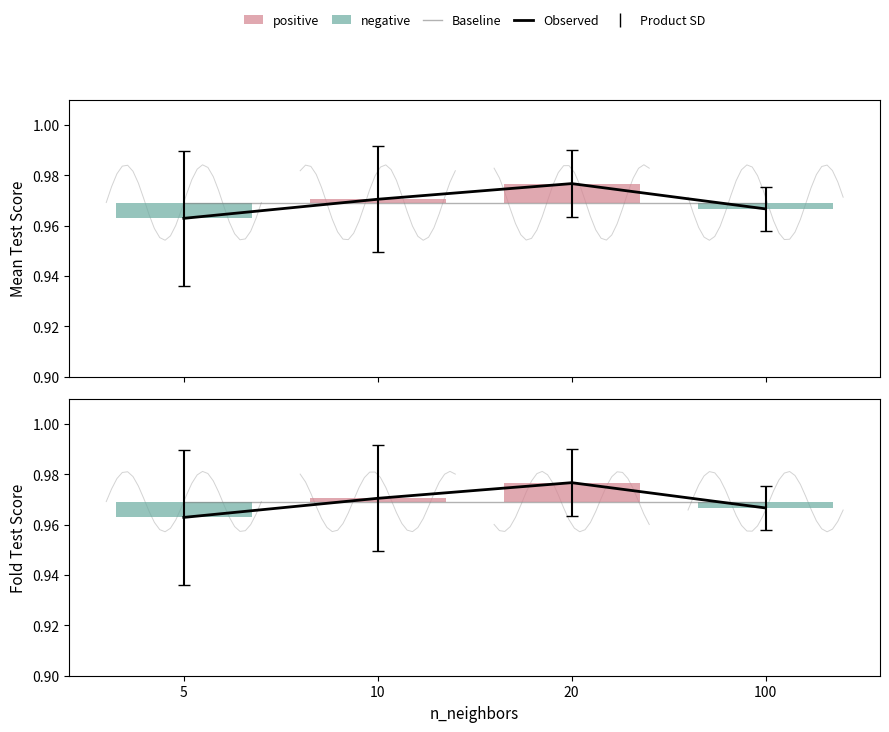

The Baseline series shows 1.0 at 5. True or false?

True